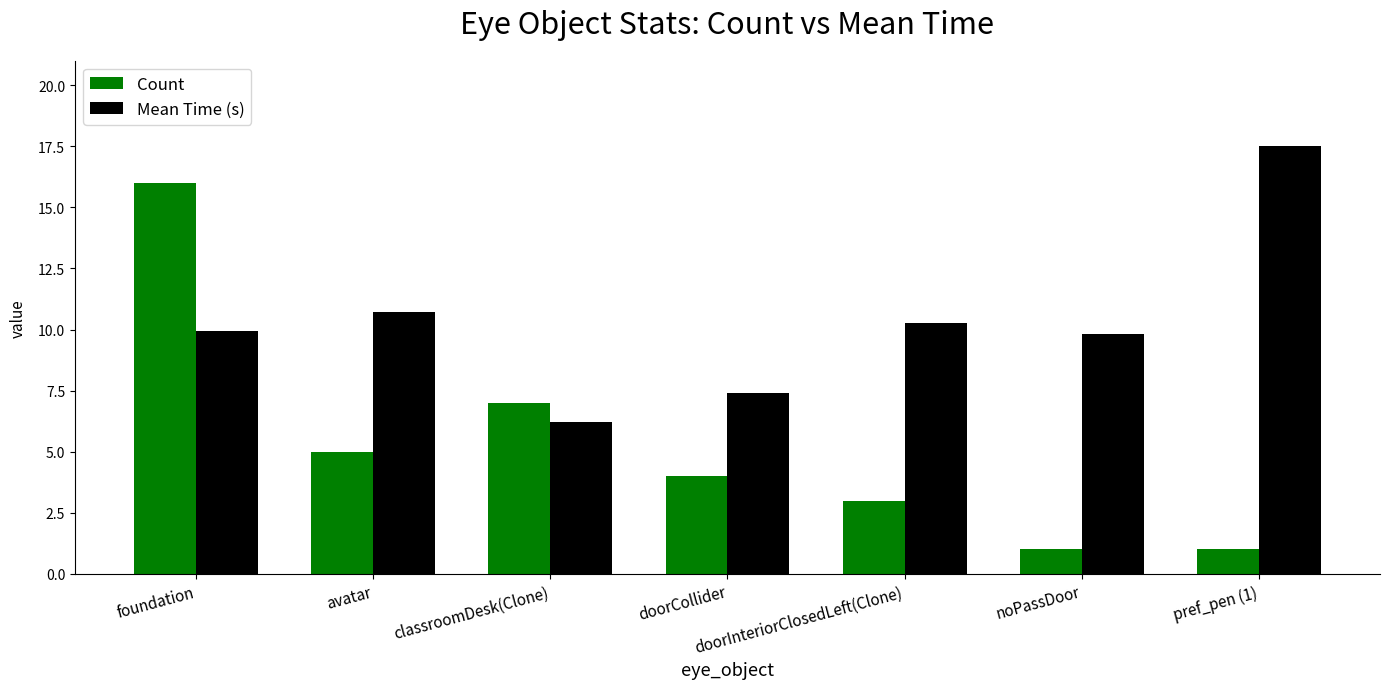

How many data points in Count are less than 4?

3